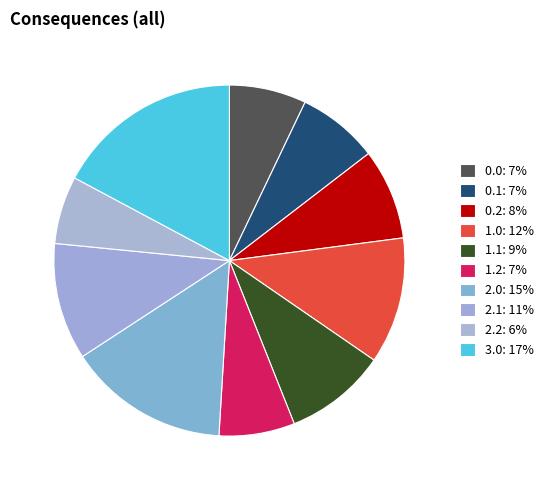

Count the number of slices in the pie.

10